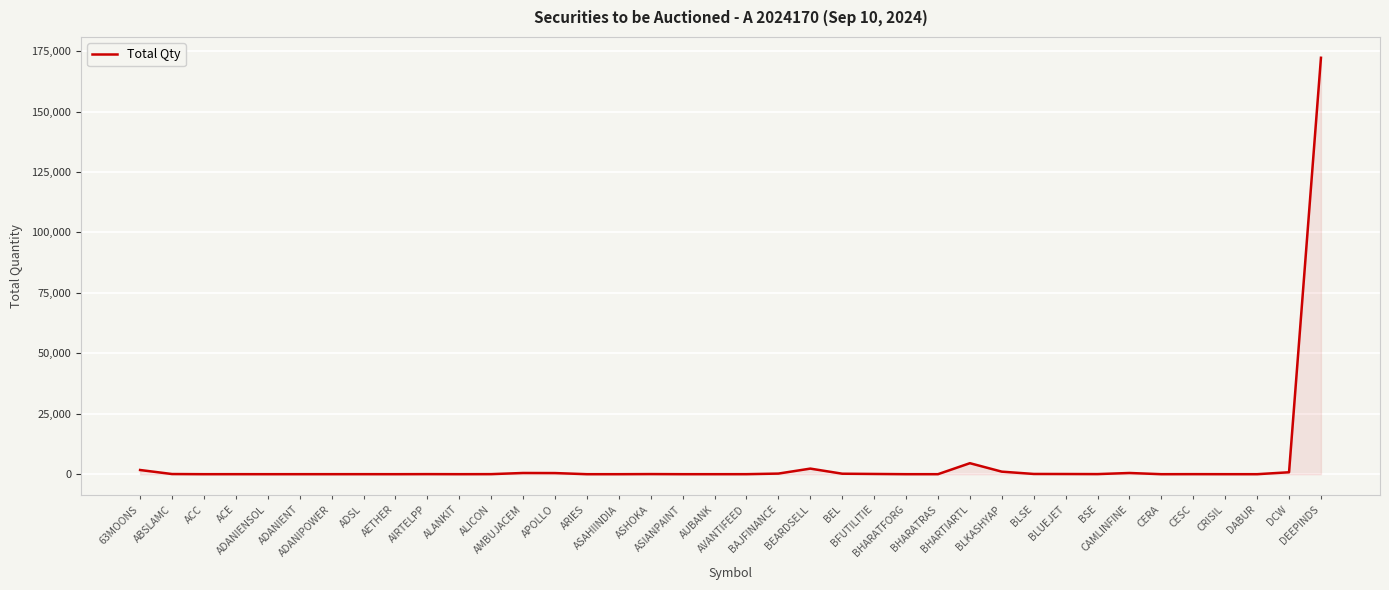

What position from the left is BSE?

31